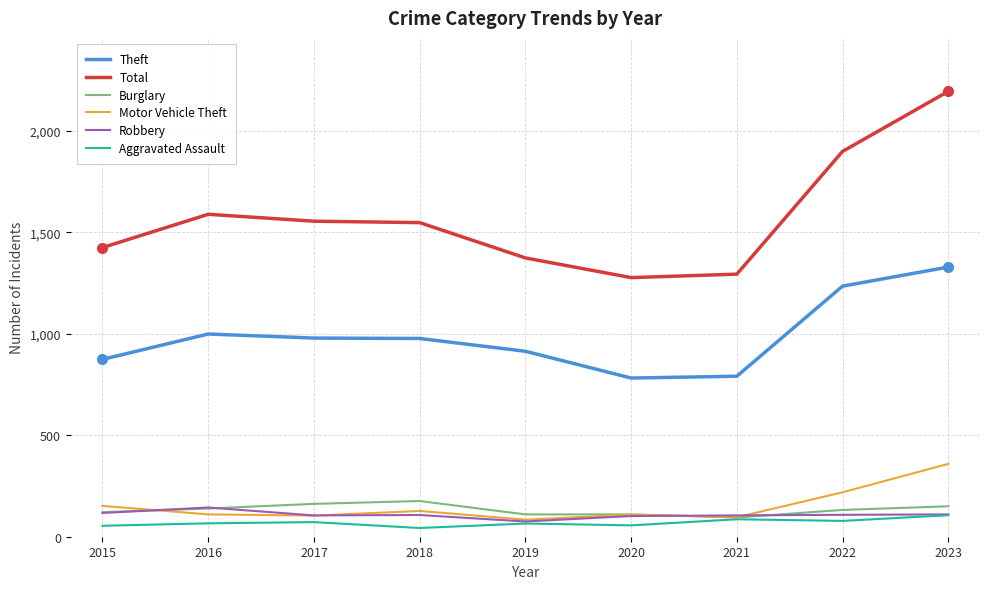

At which label does Motor Vehicle Theft first exceed 110?

2015